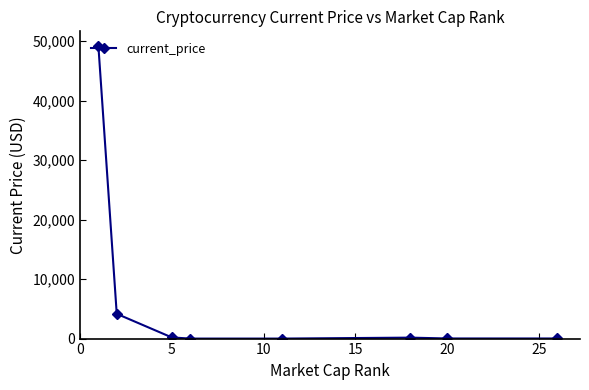

What is the value of the 5th point from the left?

0.2